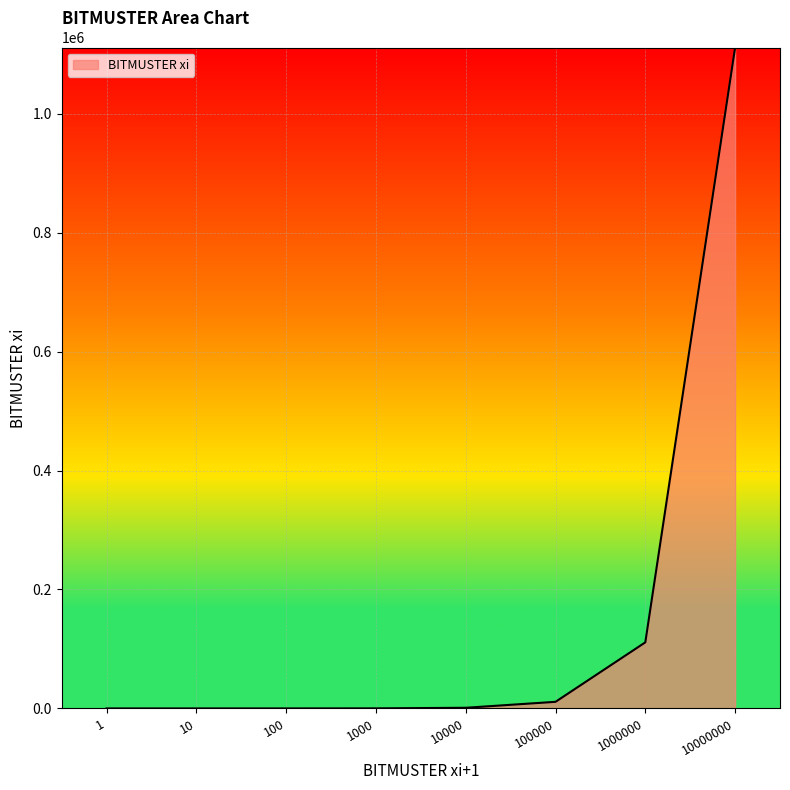

What is the sum of the values at 10000 and 10?

1112